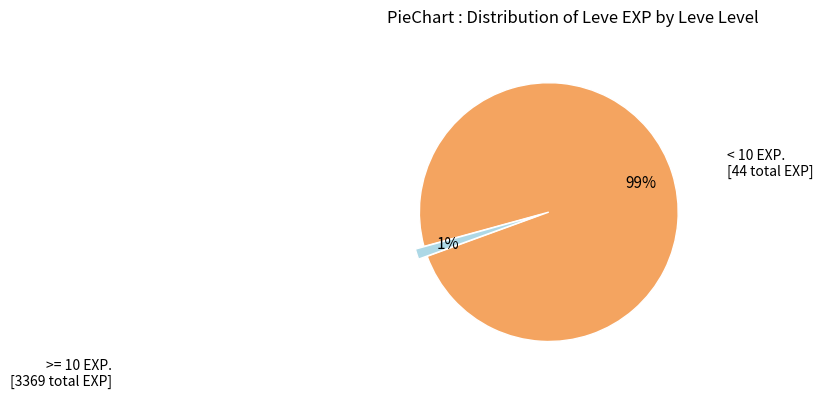

To the nearest percent, what is the average slice percentage?

50%